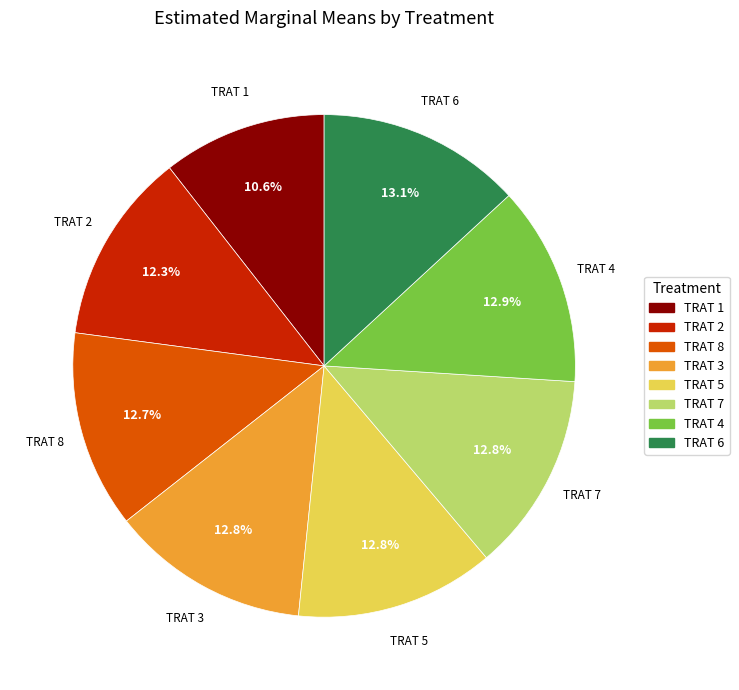

Is there any slice that represents more than half of the pie?

No